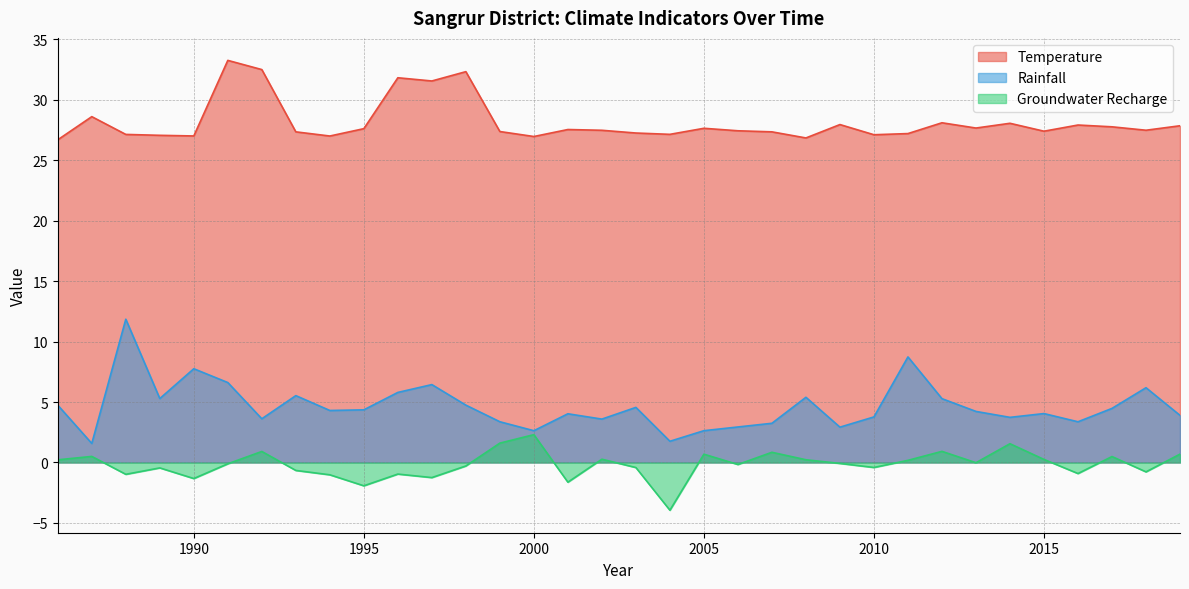

The value of Temperature at 2009 is 27.9. True or false?

True